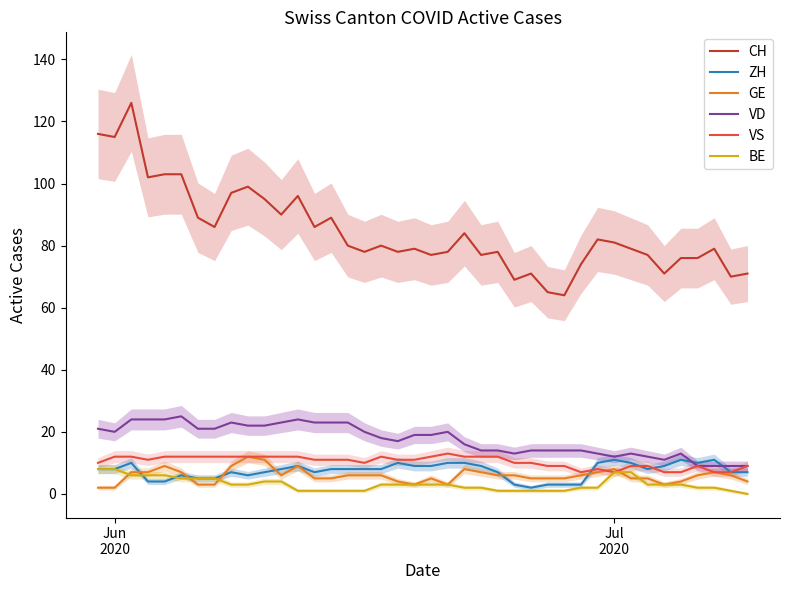

What is the lowest value of the VS series?

7